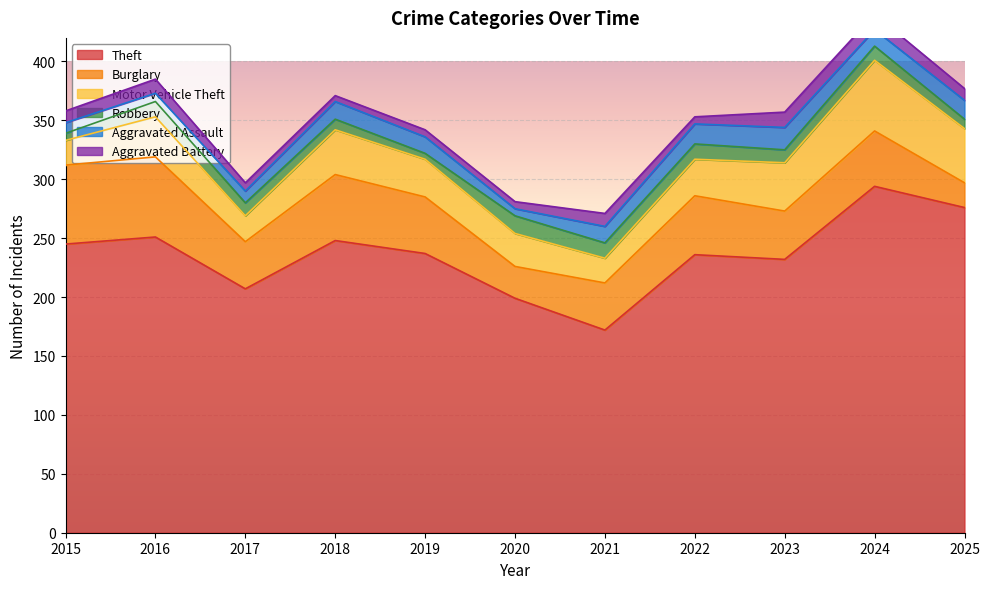

Where is Aggravated Assault nearest to the value 12?

2017